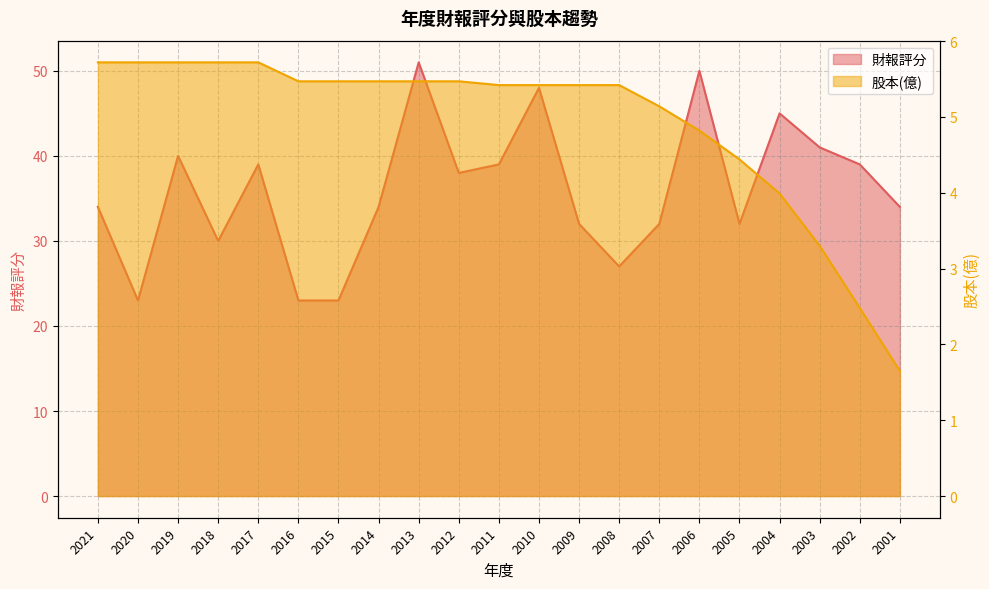

True or false: 財報評分 and 股本(億) cross at least once.

False